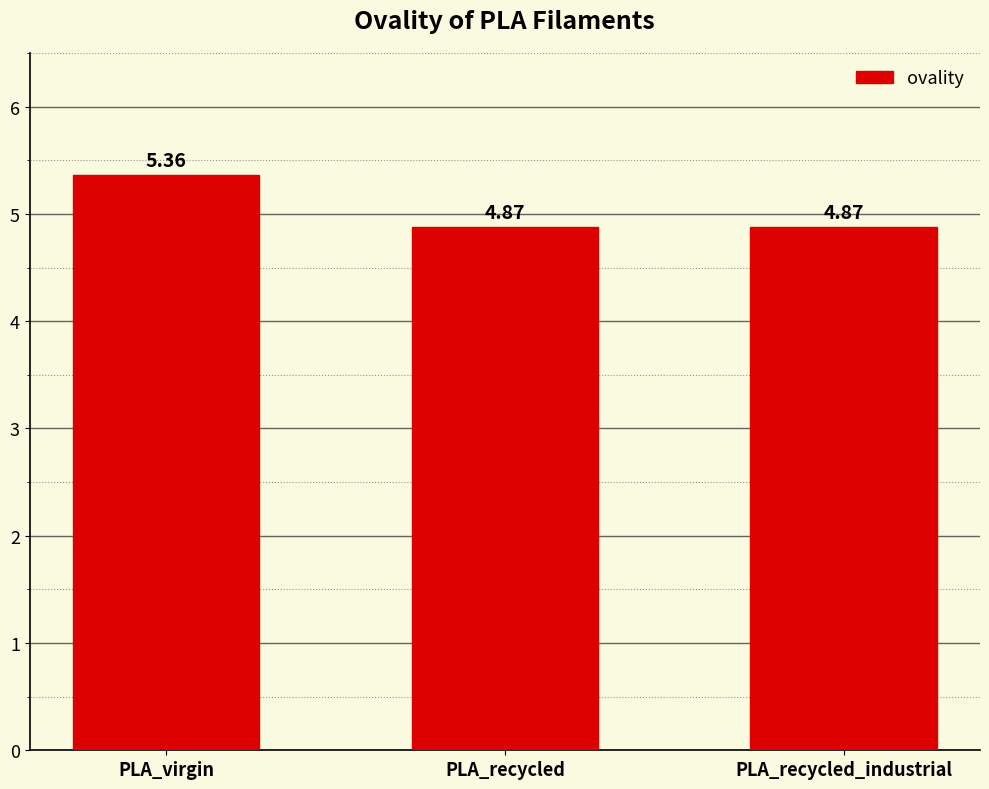

What is the label of the 3rd bar from the left?

PLA_recycled_industrial